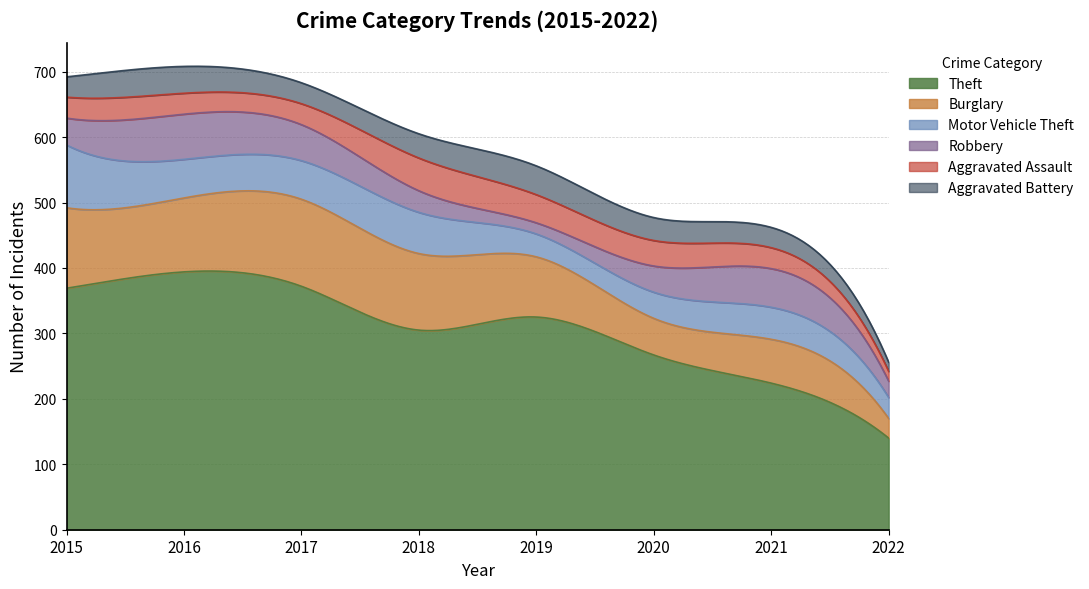

True or false: Motor Vehicle Theft and Aggravated Battery cross at least once.

True